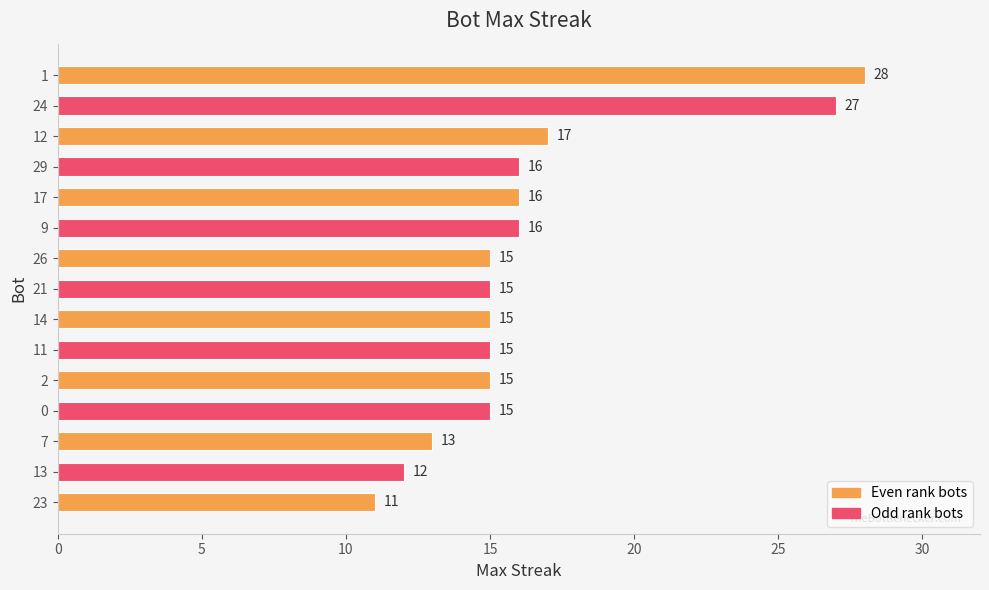

Which label corresponds to the smallest value in the chart?

23